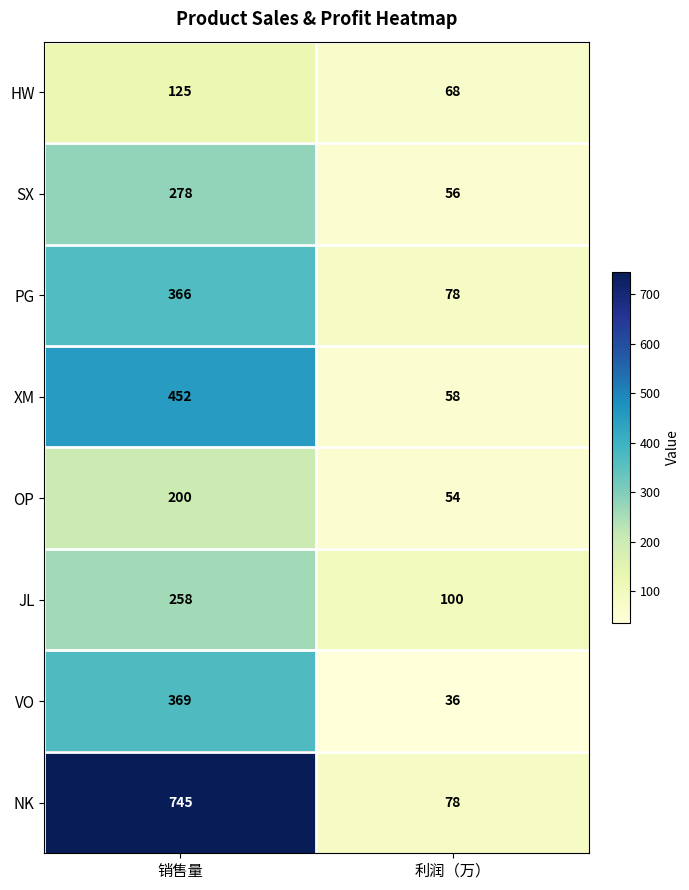

What is the spread (max minus min) of values at 利润（万）?

64